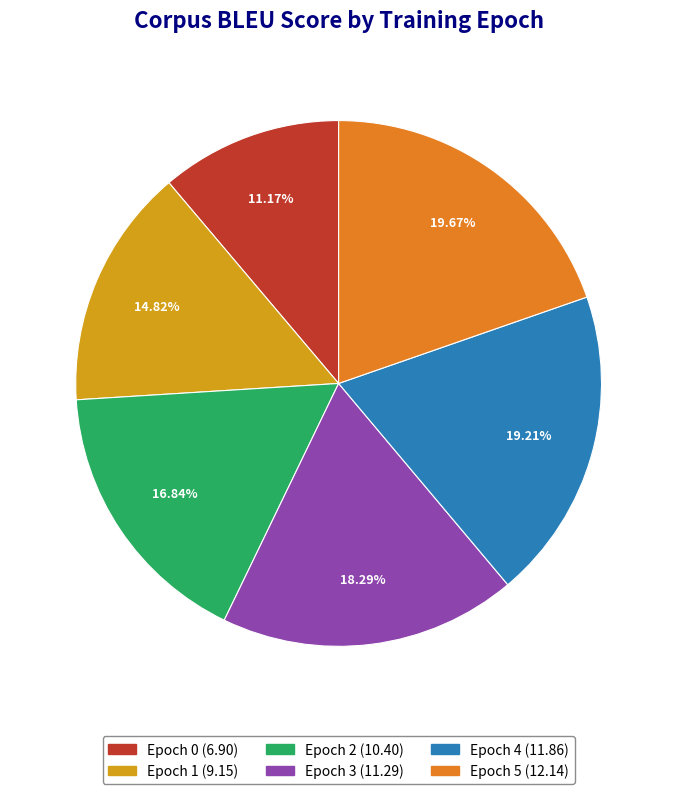

Does Epoch 2 account for over 50% of the chart?

No